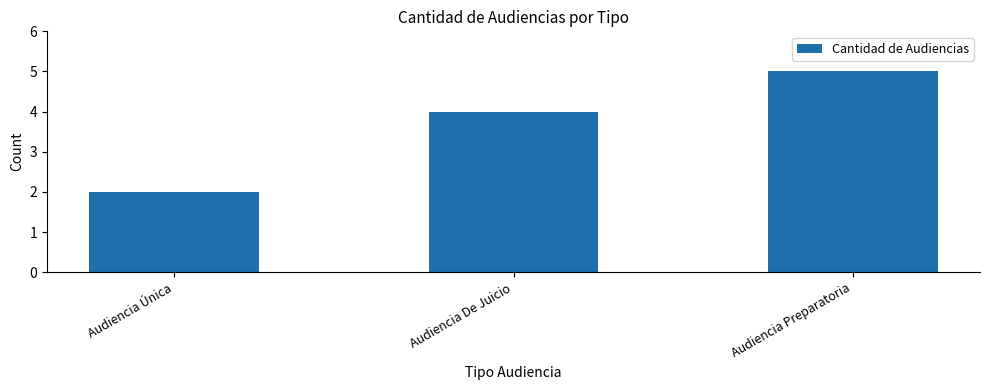

Reading right to left, what are all the values shown in this chart?

Audiencia Preparatoria=5	Audiencia De Juicio=4	Audiencia Única=2